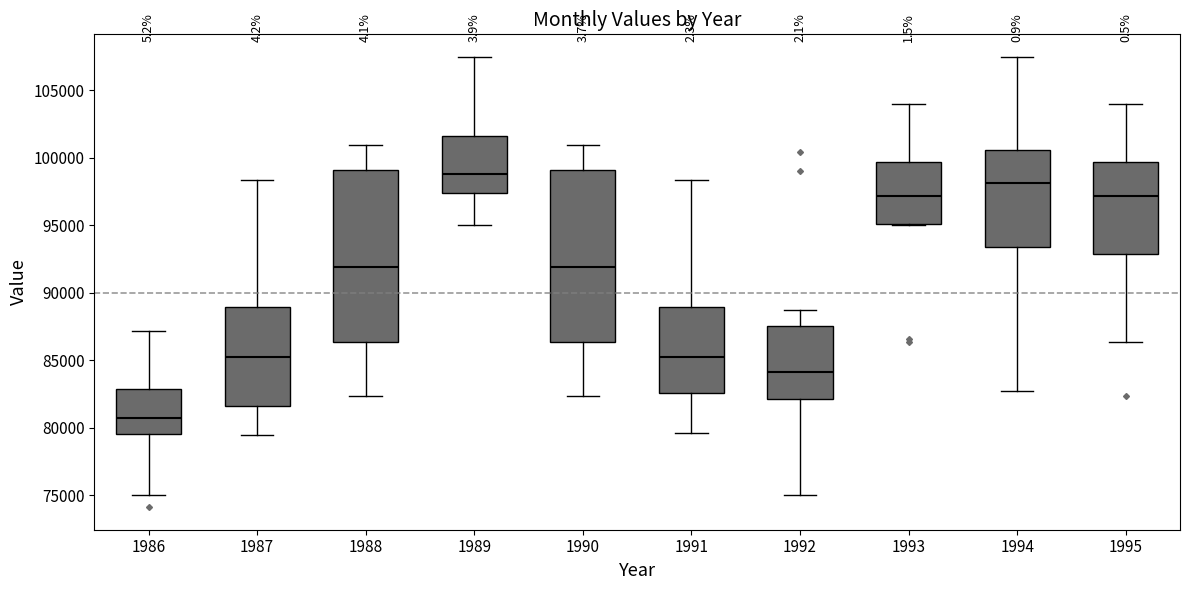

Reading left to right, read every box against the y-axis: the position of its median line, the range the box covers, and the ends of its whiskers. The values are not printed on the chart, so give them approximately, as read against the axis.

1986: median 80500, box 79500 to 83000, whiskers 75000 to 87000
1987: median 85000, box 81500 to 89000, whiskers 79500 to 98500
1988: median 92000, box 86500 to 99000, whiskers 82500 to 101000
1989: median 99000, box 97500 to 101500, whiskers 95000 to 107500
1990: median 92000, box 86500 to 99000, whiskers 82500 to 101000
1991: median 85000, box 82500 to 89000, whiskers 79500 to 98500
1992: median 84000, box 82000 to 87500, whiskers 75000 to 88500
1993: median 97000, box 95000 to 99500, whiskers 95000 to 104000
1994: median 98000, box 93500 to 100500, whiskers 82500 to 107500
1995: median 97000, box 93000 to 99500, whiskers 86500 to 104000